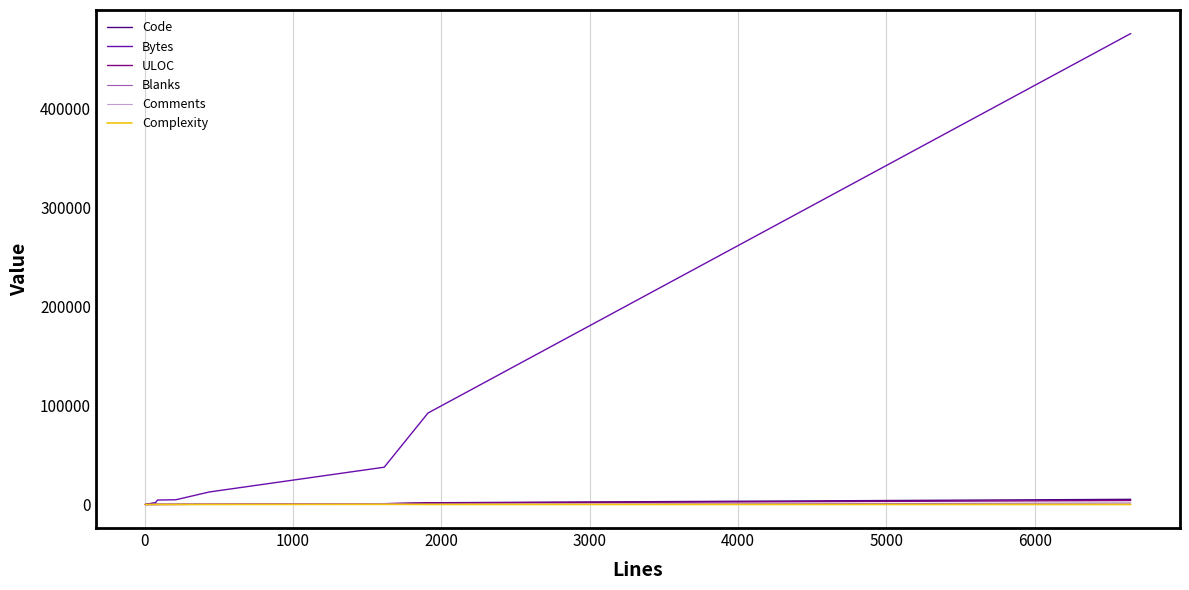

What is the maximum value shown in the chart?

475794